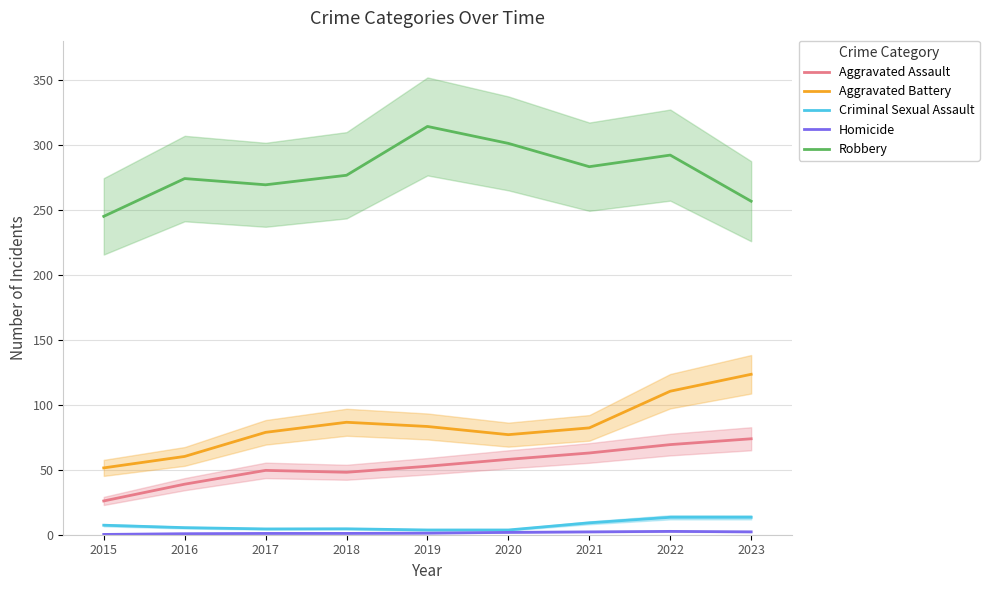

At 2023, list the series in order from largest to smallest.

Robbery, Aggravated Battery, Aggravated Assault, Criminal Sexual Assault, Homicide